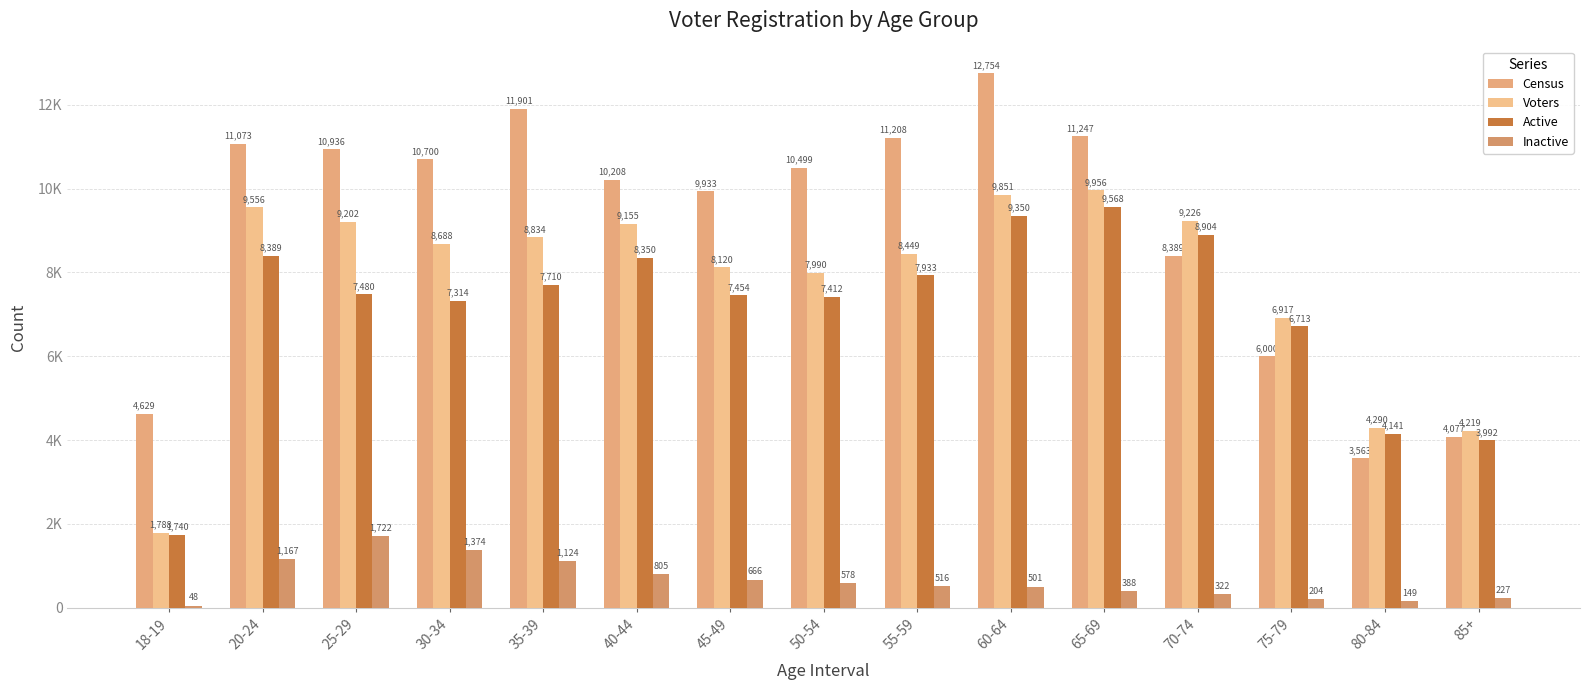

The value of Census at 50-54 is 3446. True or false?

False